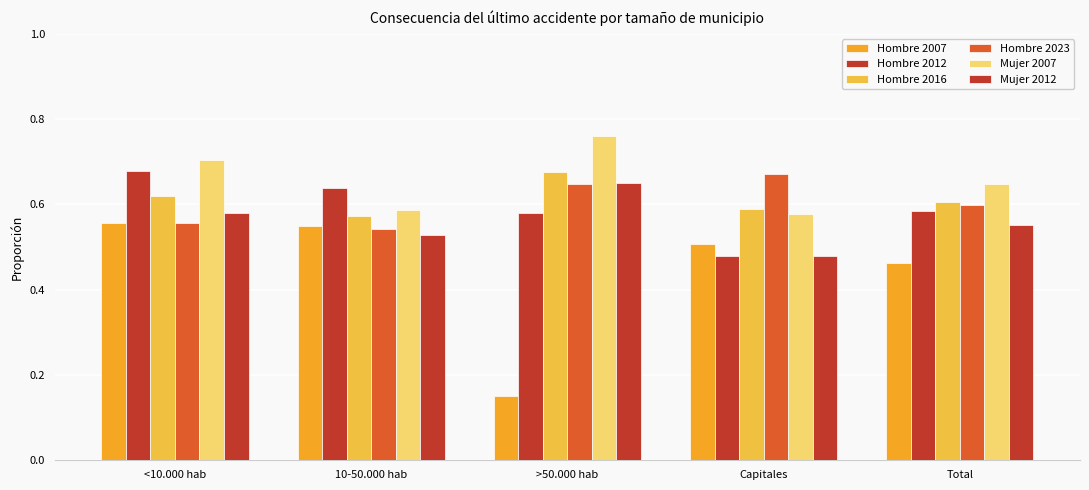

How many groups of bars are there?

5